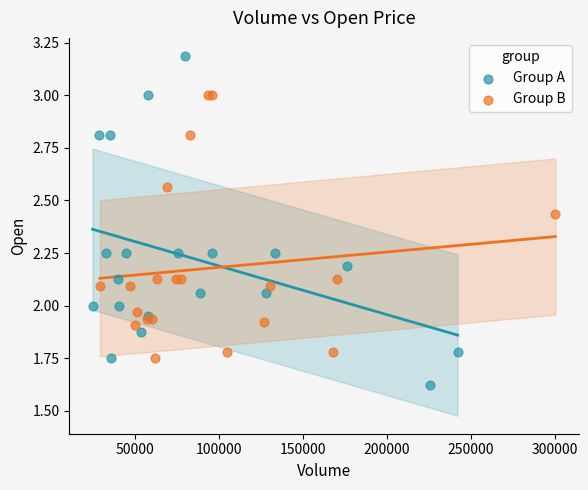

Which series has the largest Y range (max minus min)?

Group A